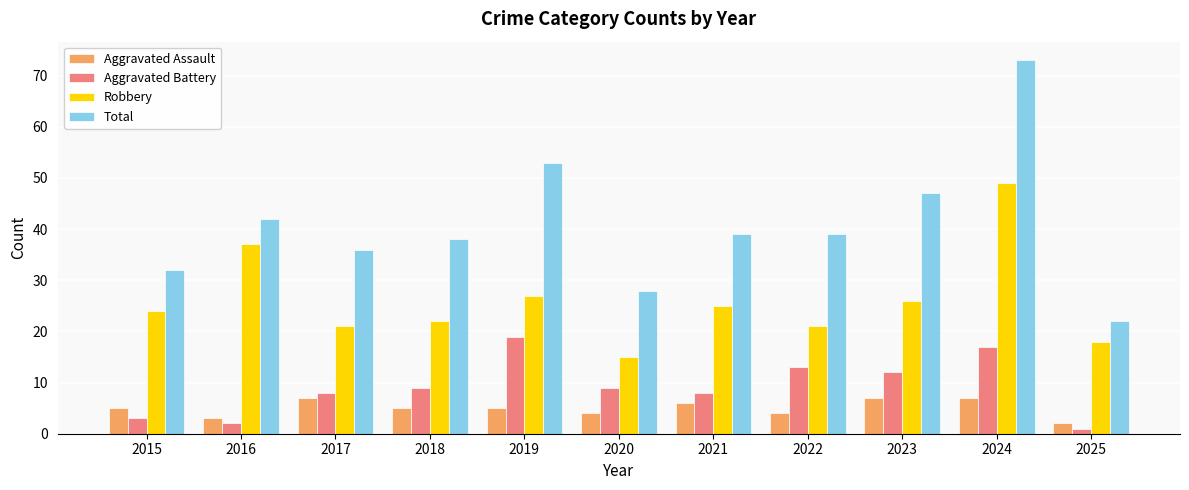

Rank the series at 2020 from lowest to highest value.

Aggravated Assault, Aggravated Battery, Robbery, Total